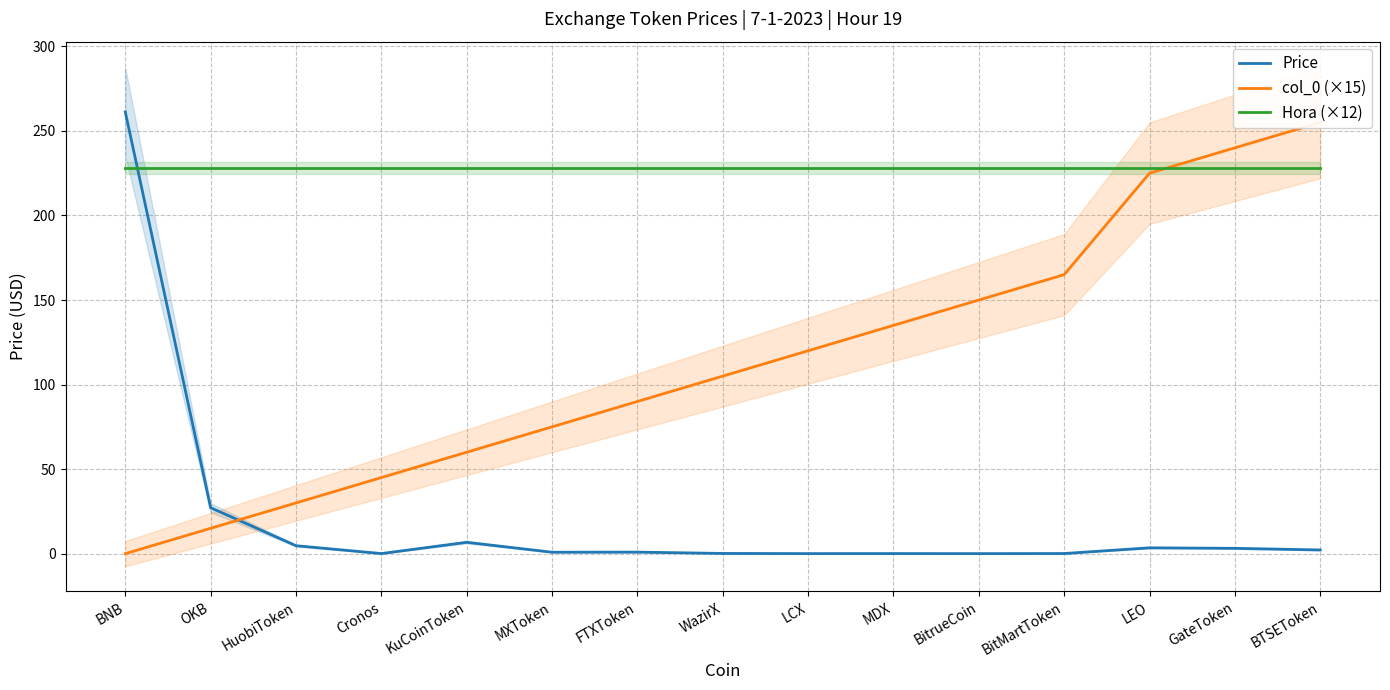

At which category is the sum across all series the highest?

BNB